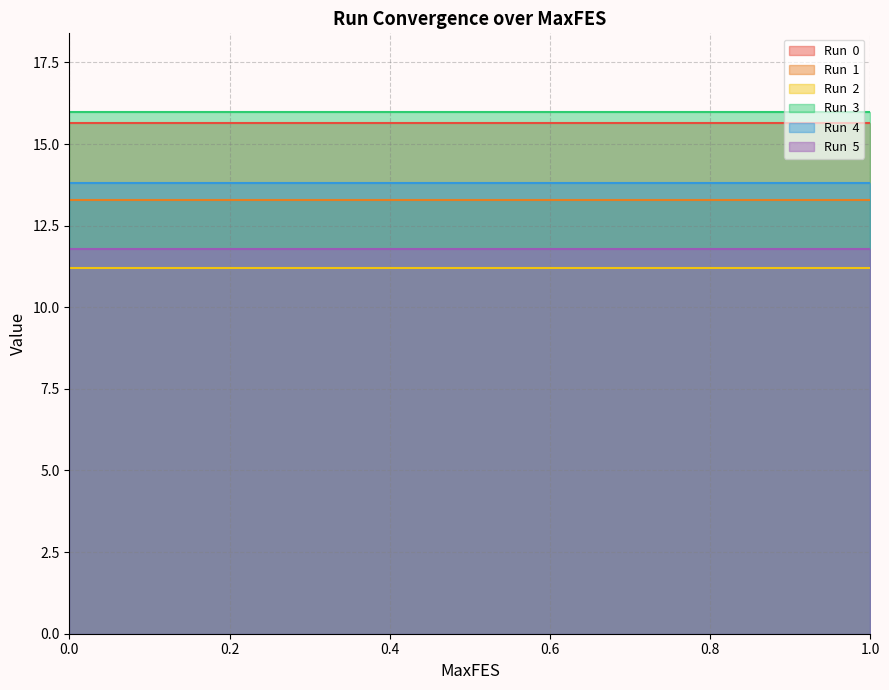

Reading left to right, extract all data points from this chart.

Run  0: 0=15.6	0.001=15.6	0.01=15.6	0.1=15.6	0.2=15.6	0.3=15.6	0.4=15.6	0.5=15.6	0.6=15.6	0.7=15.6	0.8=15.6	0.9=15.6	1=15.6
Run  1: 0=13.3	0.001=13.3	0.01=13.3	0.1=13.3	0.2=13.3	0.3=13.3	0.4=13.3	0.5=13.3	0.6=13.3	0.7=13.3	0.8=13.3	0.9=13.3	1=13.3
Run  2: 0=11.2	0.001=11.2	0.01=11.2	0.1=11.2	0.2=11.2	0.3=11.2	0.4=11.2	0.5=11.2	0.6=11.2	0.7=11.2	0.8=11.2	0.9=11.2	1=11.2
Run  3: 0=16.0	0.001=16.0	0.01=16.0	0.1=16.0	0.2=16.0	0.3=16.0	0.4=16.0	0.5=16.0	0.6=16.0	0.7=16.0	0.8=16.0	0.9=16.0	1=16.0
Run  4: 0=13.8	0.001=13.8	0.01=13.8	0.1=13.8	0.2=13.8	0.3=13.8	0.4=13.8	0.5=13.8	0.6=13.8	0.7=13.8	0.8=13.8	0.9=13.8	1=13.8
Run  5: 0=11.8	0.001=11.8	0.01=11.8	0.1=11.8	0.2=11.8	0.3=11.8	0.4=11.8	0.5=11.8	0.6=11.8	0.7=11.8	0.8=11.8	0.9=11.8	1=11.8